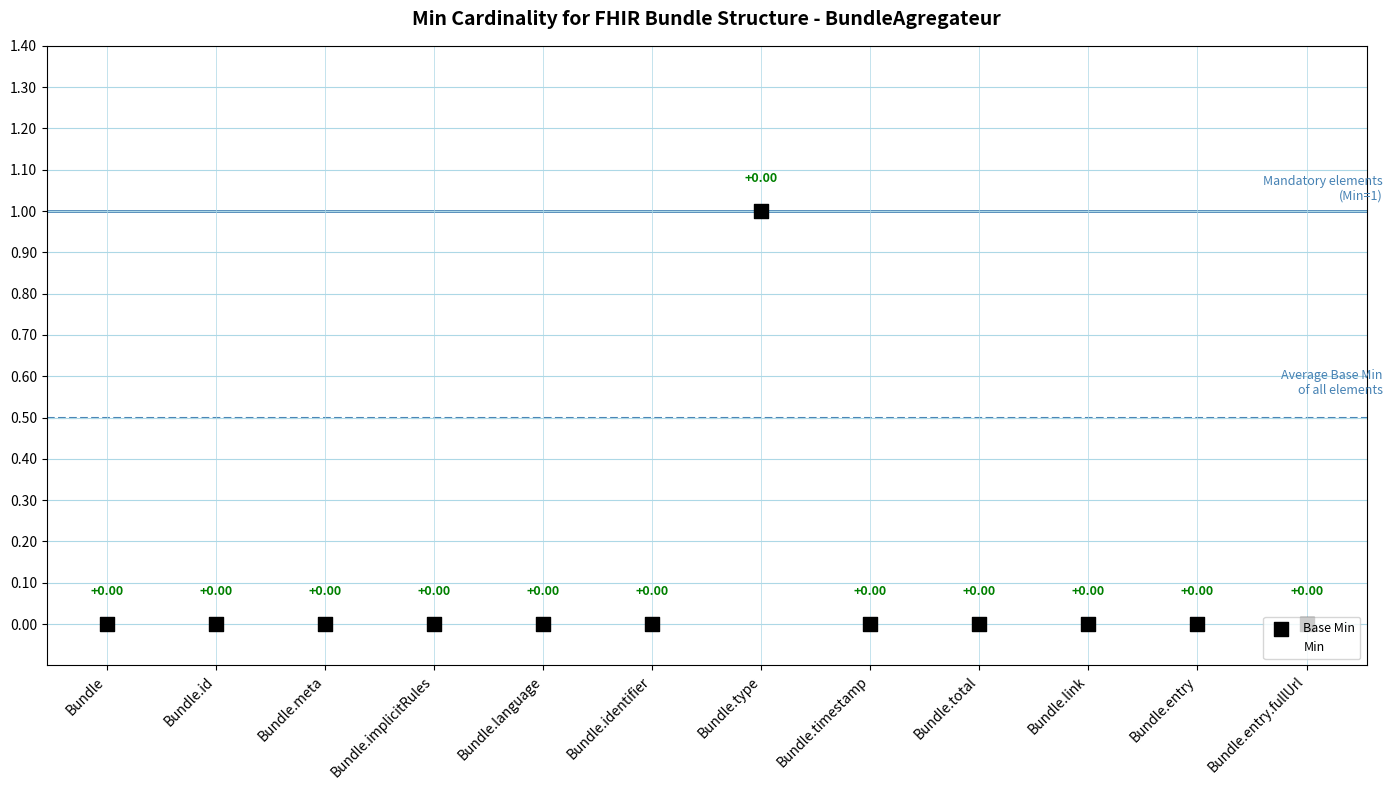

At how many categories does at least one series exceed 0?

1